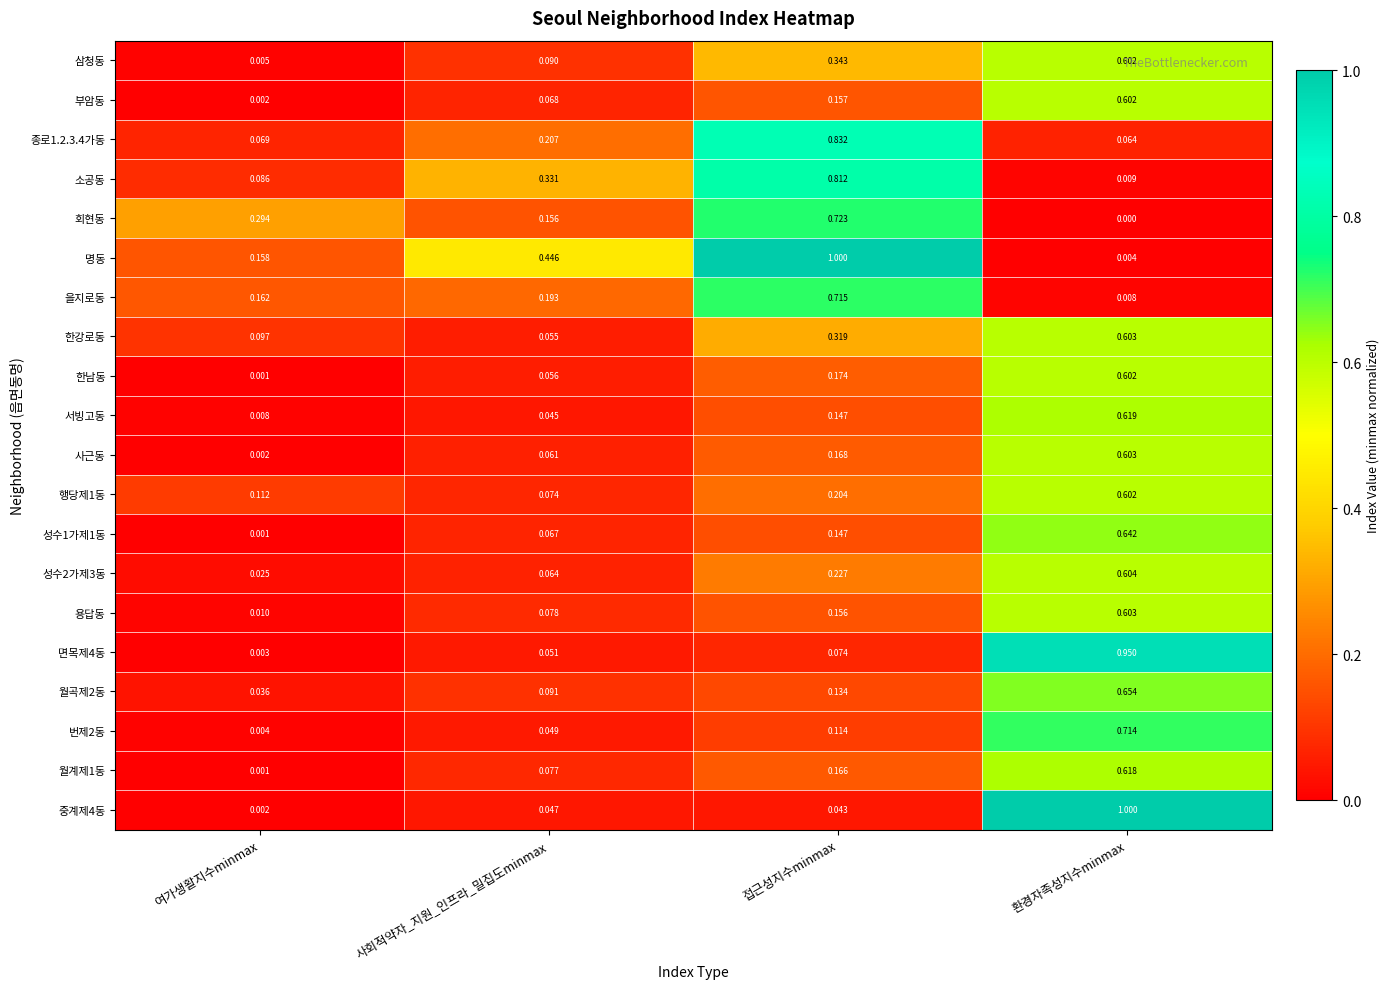

Which series has the largest range (max minus min)?

중계제4동